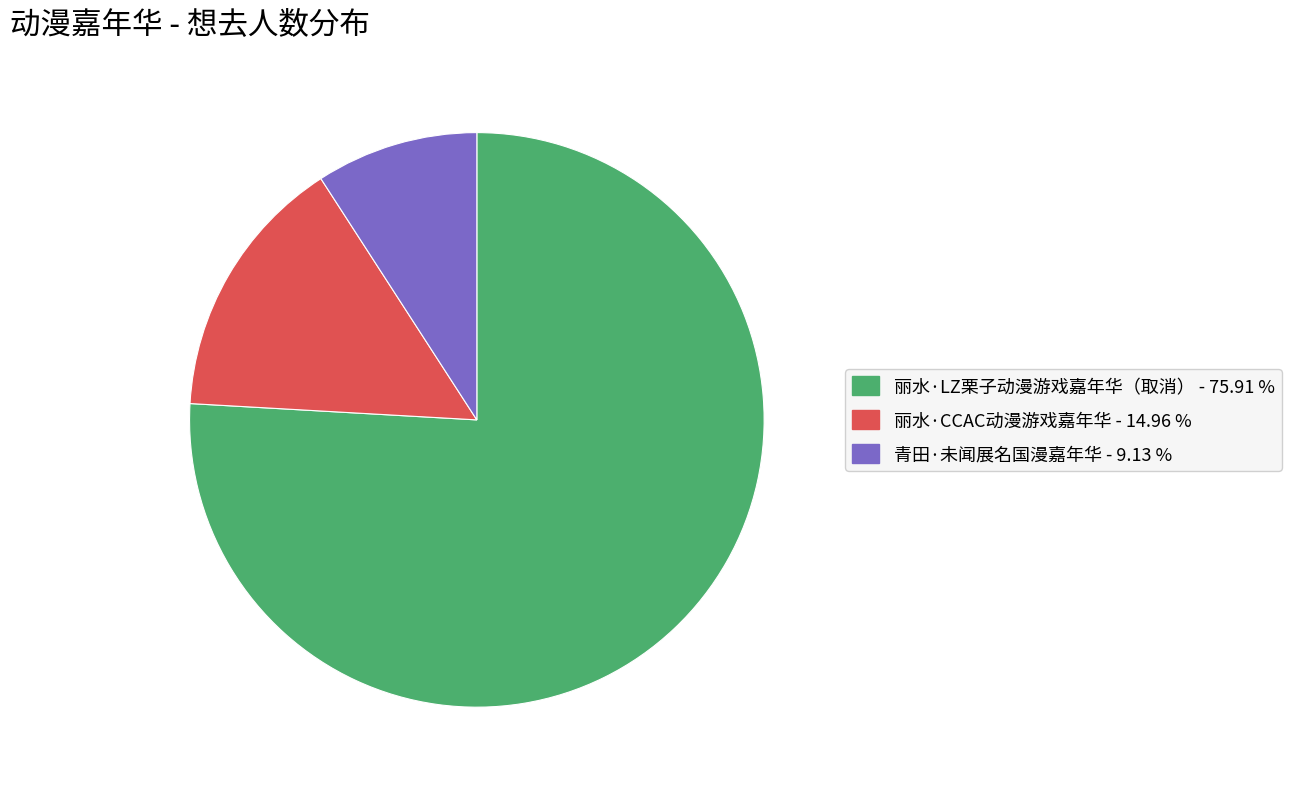

How many segments does this pie chart have?

3